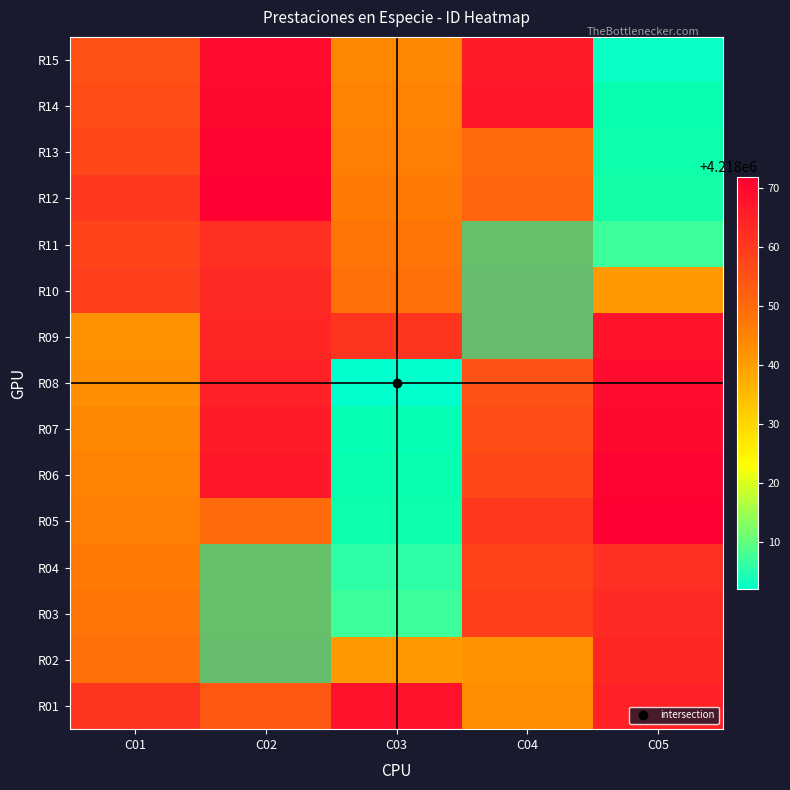

At how many categories does at least one series exceed 0?

4